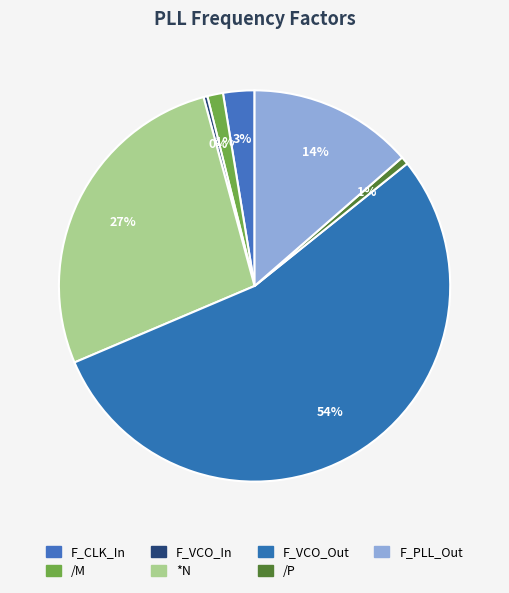

What percentage is NOT represented by F_PLL_Out?

86.4%